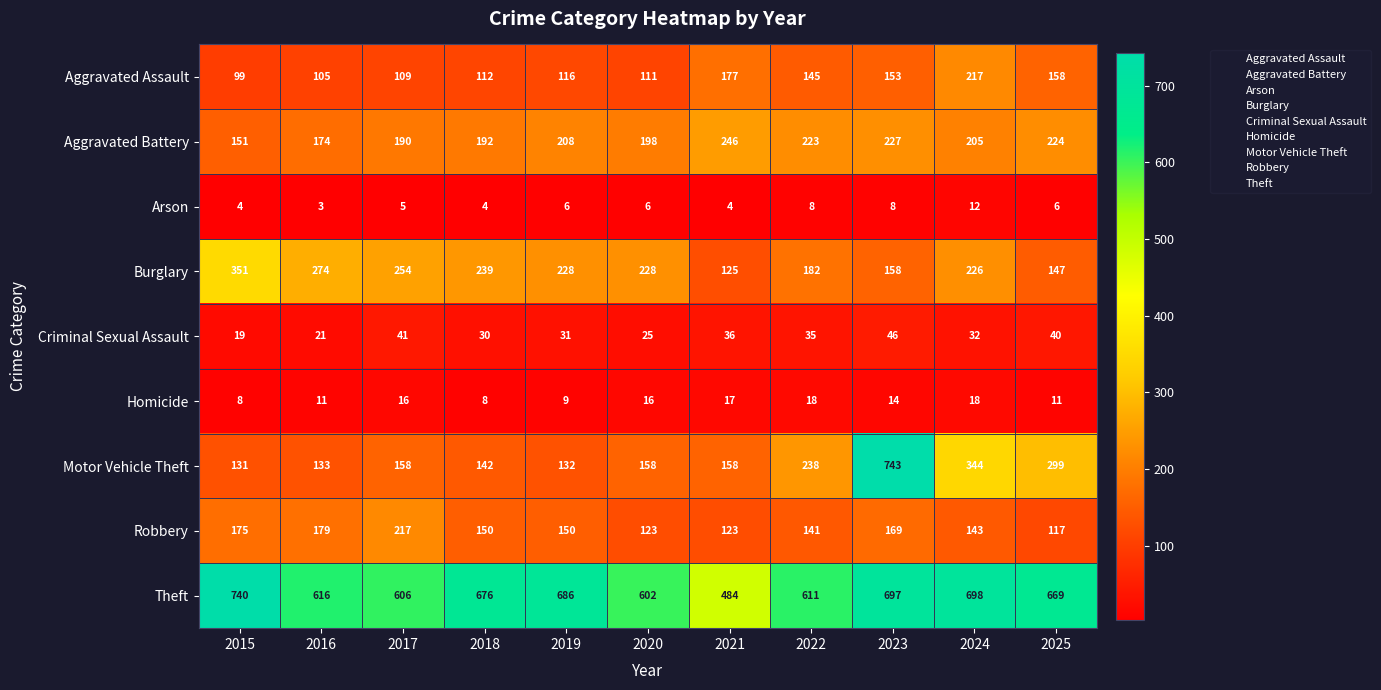

What is the lowest value of the Homicide series?

8